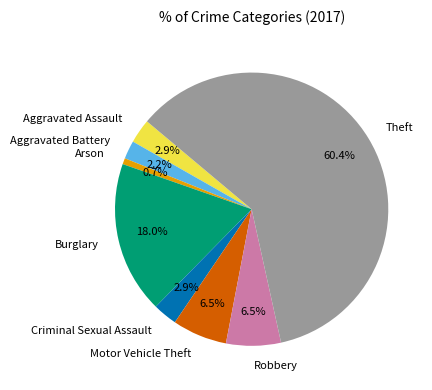

To the nearest percent, what percentage of the pie is Theft?

60%